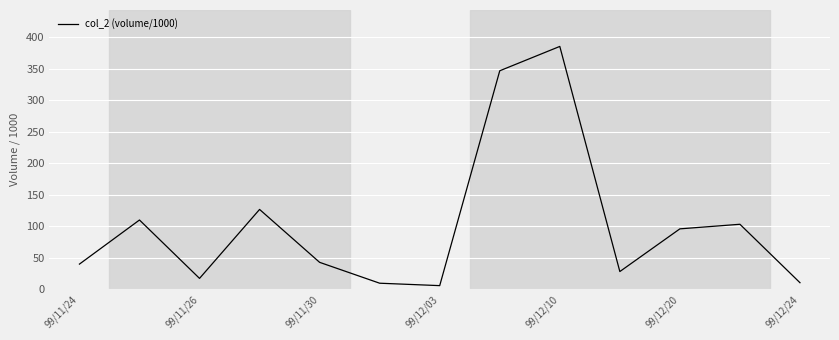

Count the number of data series in this chart.

1